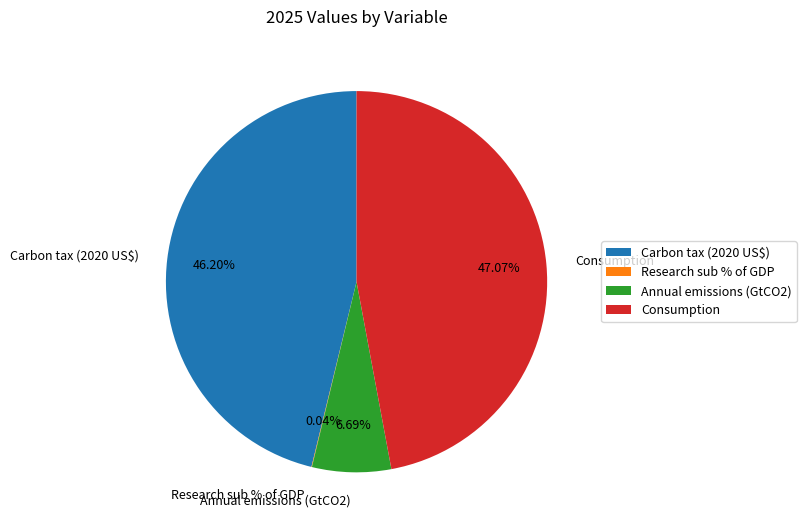

Between Consumption and Carbon tax (2020 US$), which is larger?

Consumption